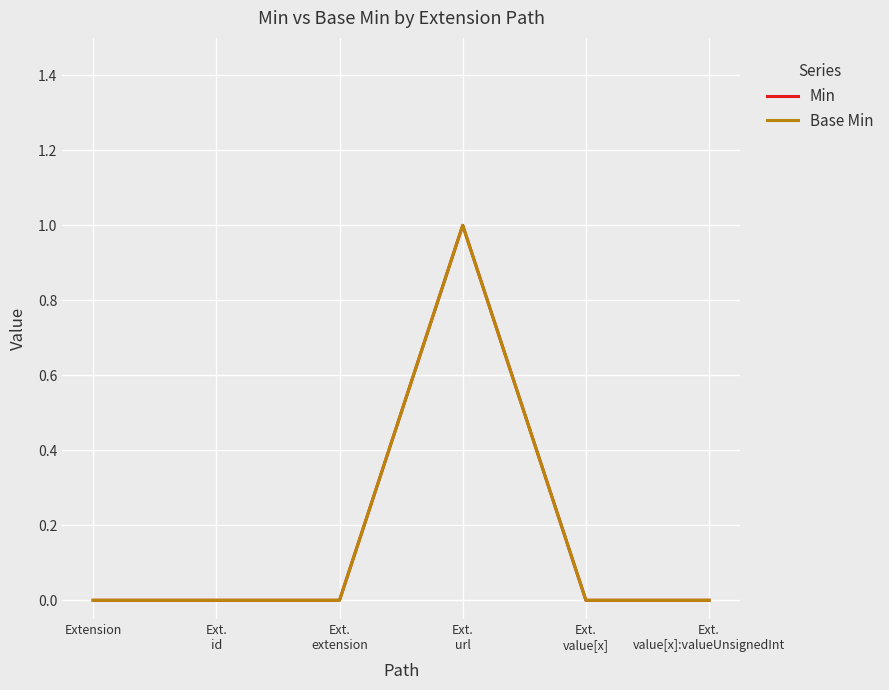

Is this an area chart (filled region under the line)?

No